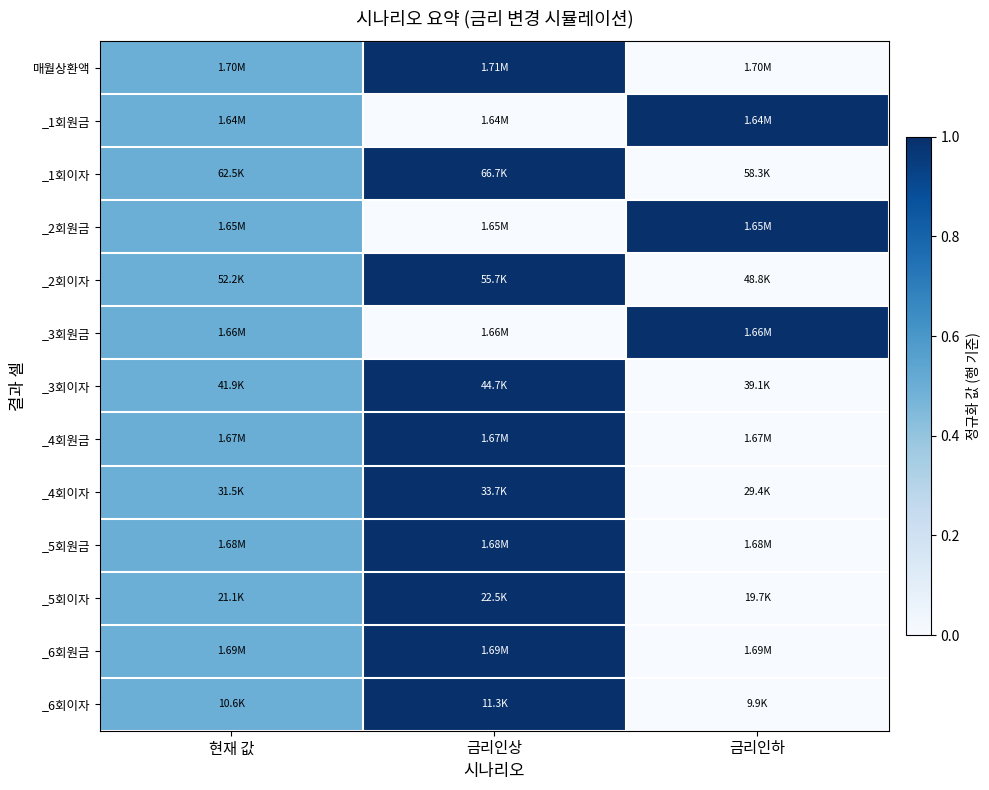

How many categories are shown in the chart?

3